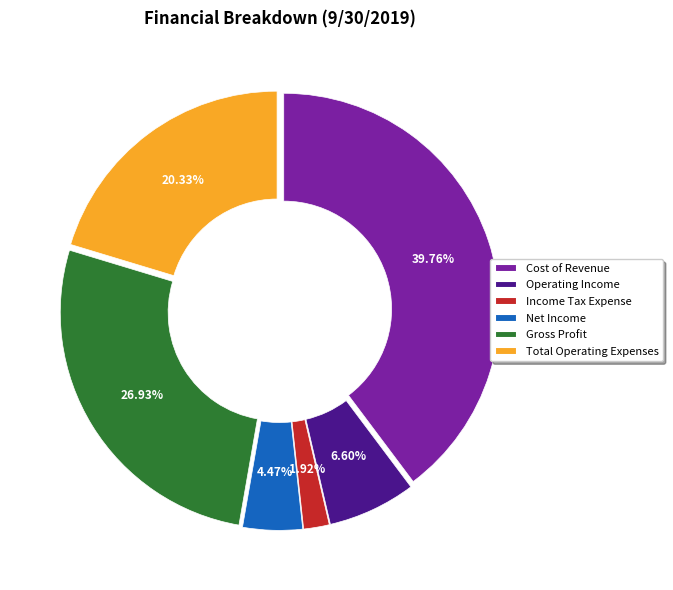

To the nearest percent, what percentage of the pie is Cost of Revenue?

40%